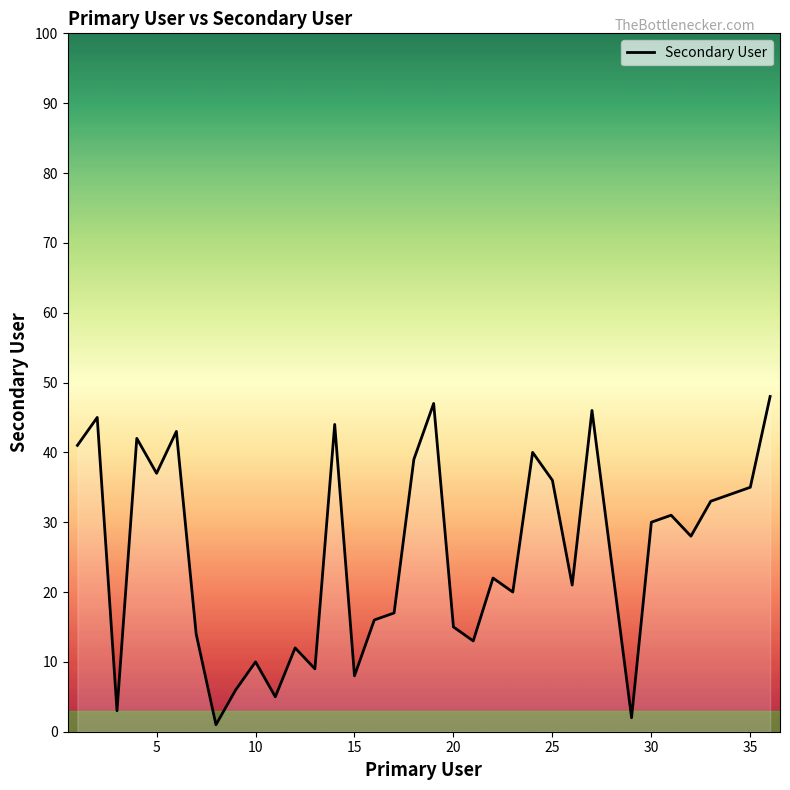

What is the maximum value shown in the chart?

48